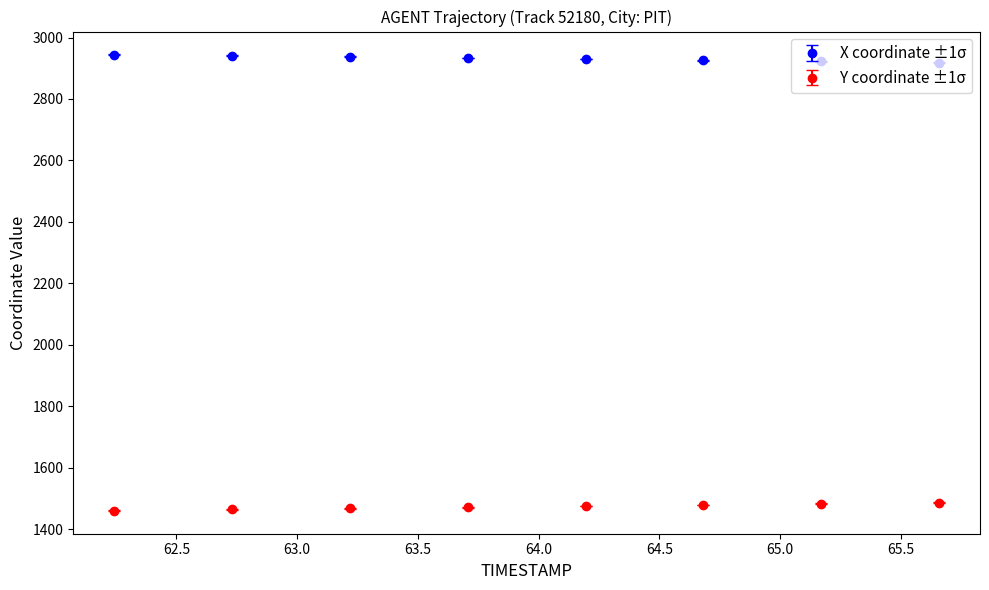

At how many categories does at least one series exceed 2005?

8